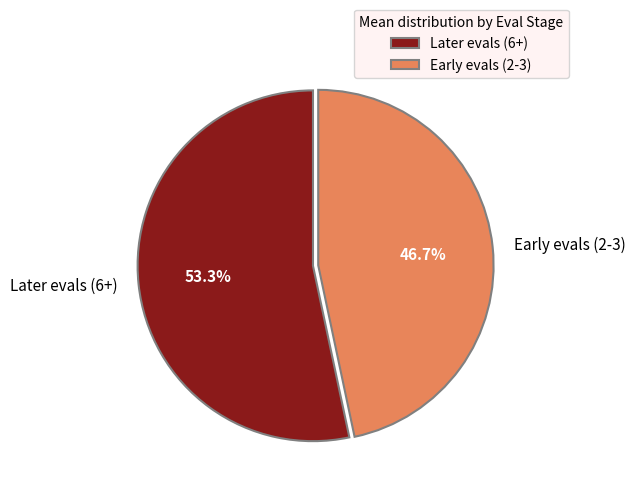

Is there a majority slice in this chart?

Yes